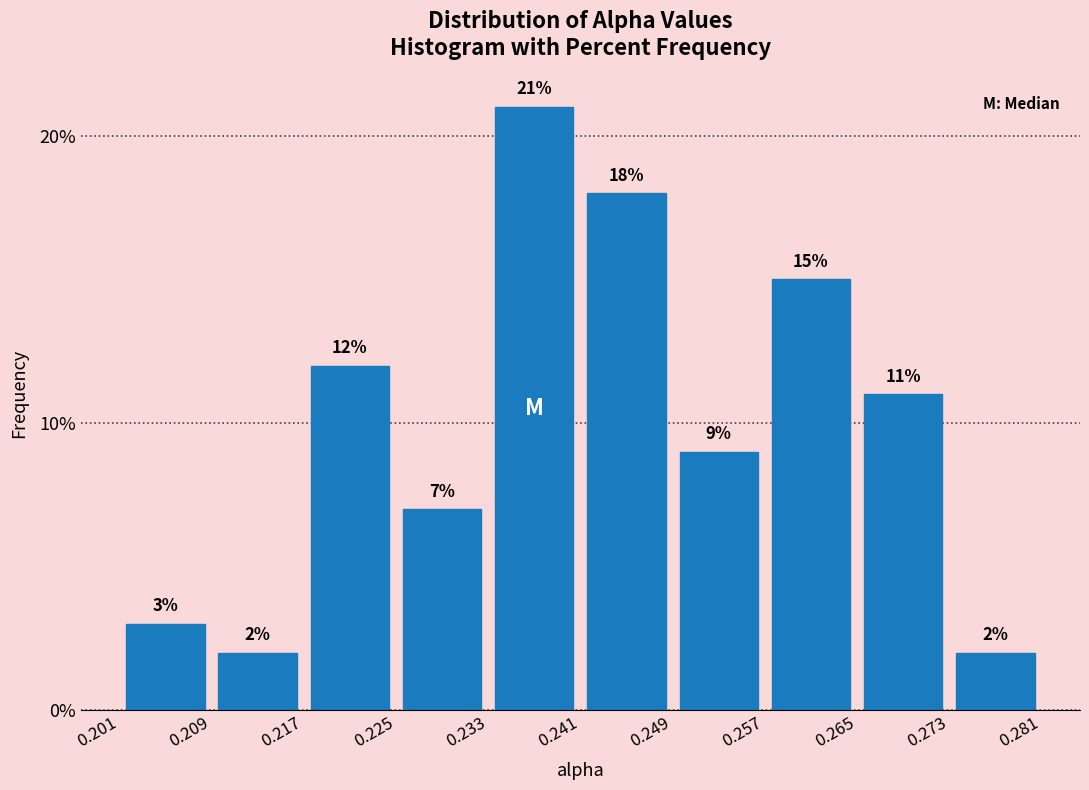

Reading left to right, list every bar in this chart as the range it spans on the x-axis followed by its height.

0.201 to 0.209: 3
0.209 to 0.217: 2
0.217 to 0.225: 12
0.225 to 0.233: 7
0.233 to 0.241: 21
0.241 to 0.249: 18
0.249 to 0.257: 9
0.257 to 0.265: 15
0.265 to 0.273: 11
0.273 to 0.281: 2